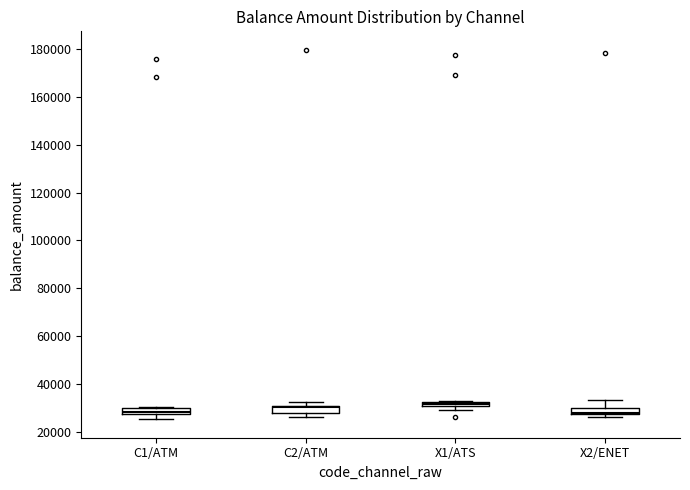

Where does the upper whisker of the box for X2/ENET end on the y-axis? The values are not printed on the chart, so give them approximately, as read against the axis.

34000